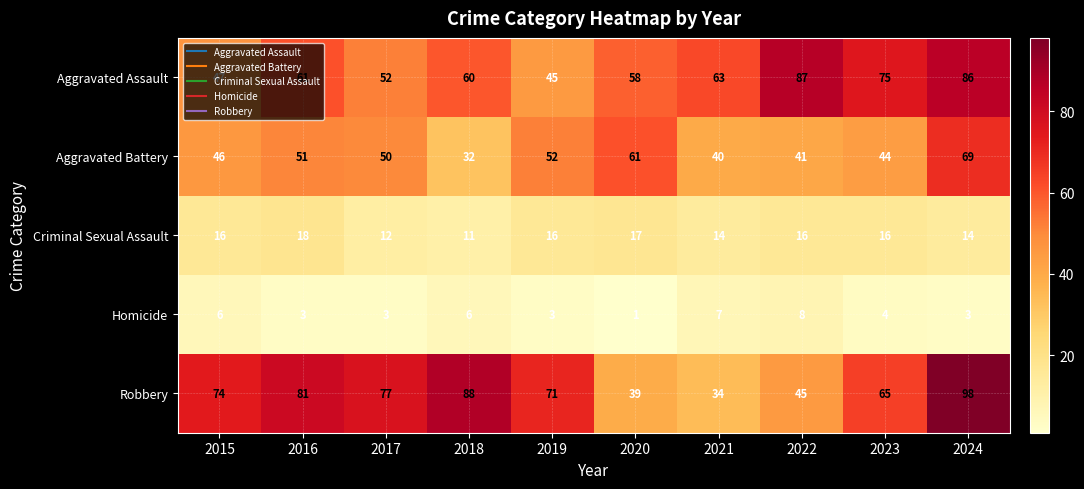

Which series changed the most between 2017 and 2018?

Aggravated Battery